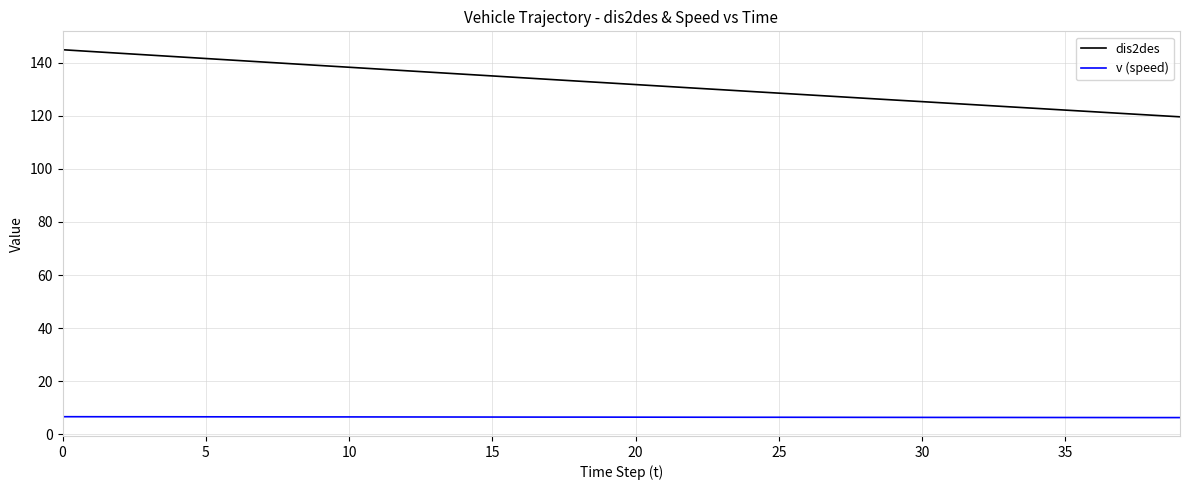

Count the number of categories in the chart.

40